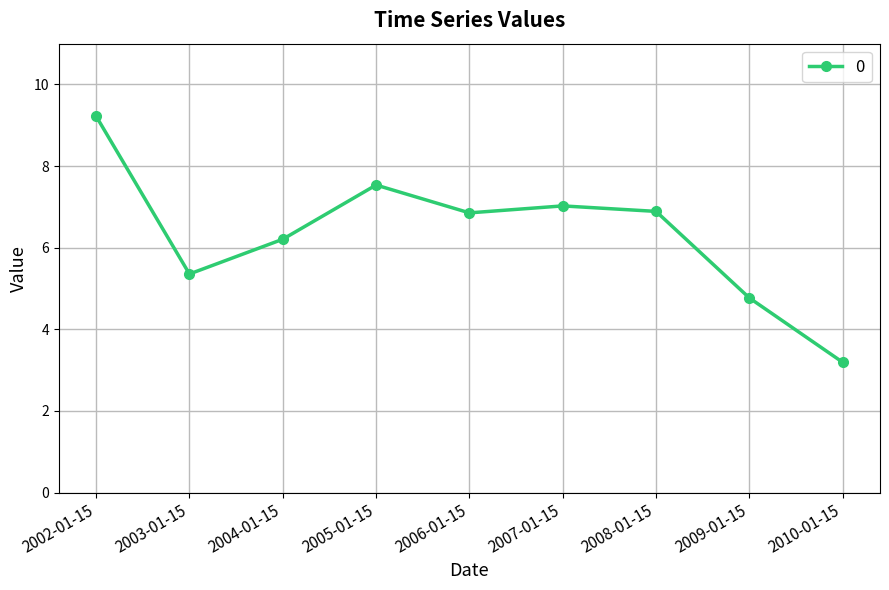

What is the label of the 3rd point from the left?

2004-01-15